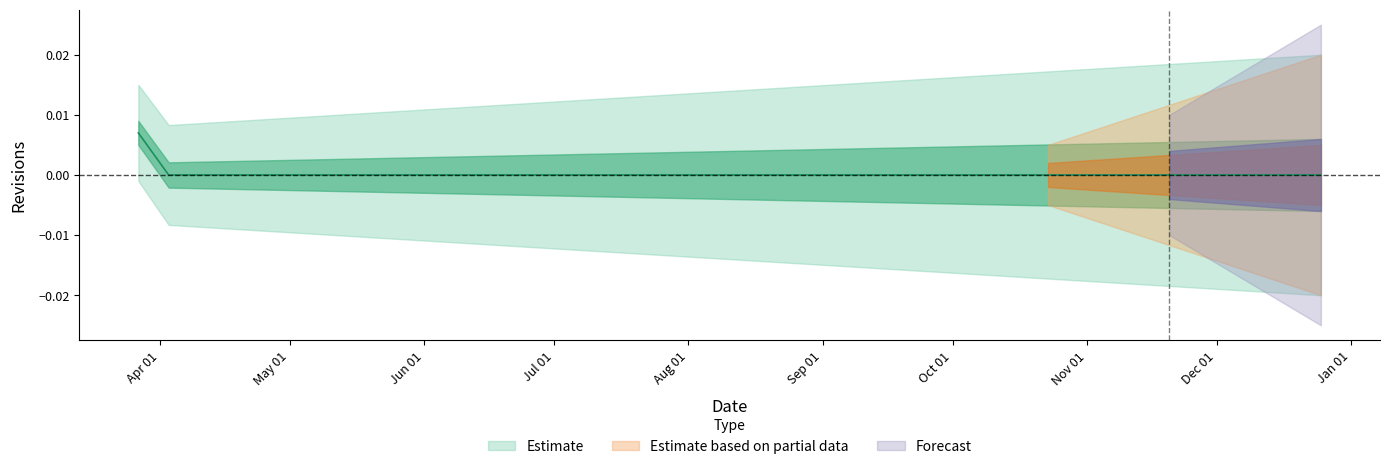

How many categories are shown in the chart?

40